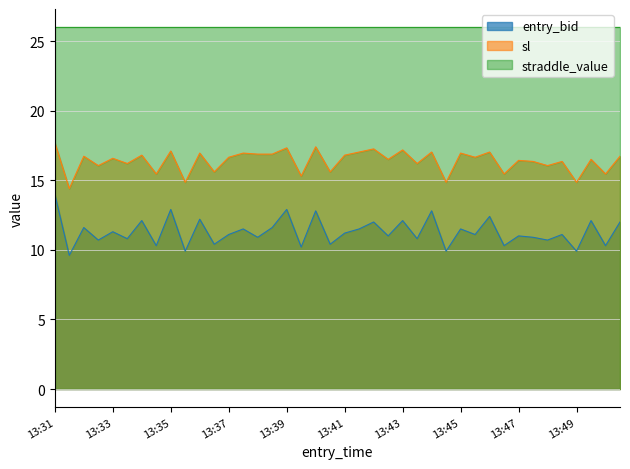

At how many categories does at least one series exceed 13?

40